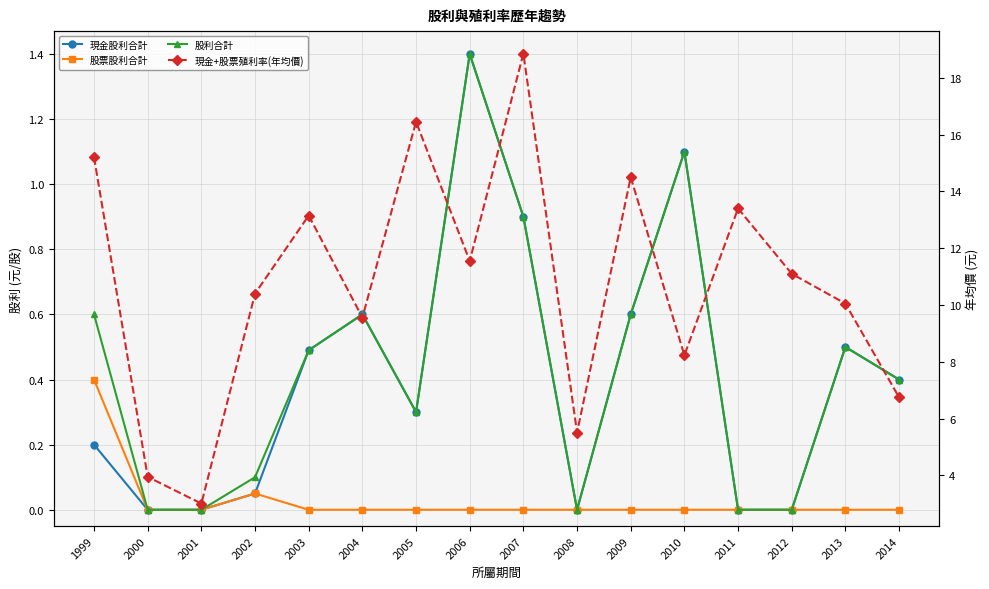

At which category does the chart reach its peak across all series?

2007